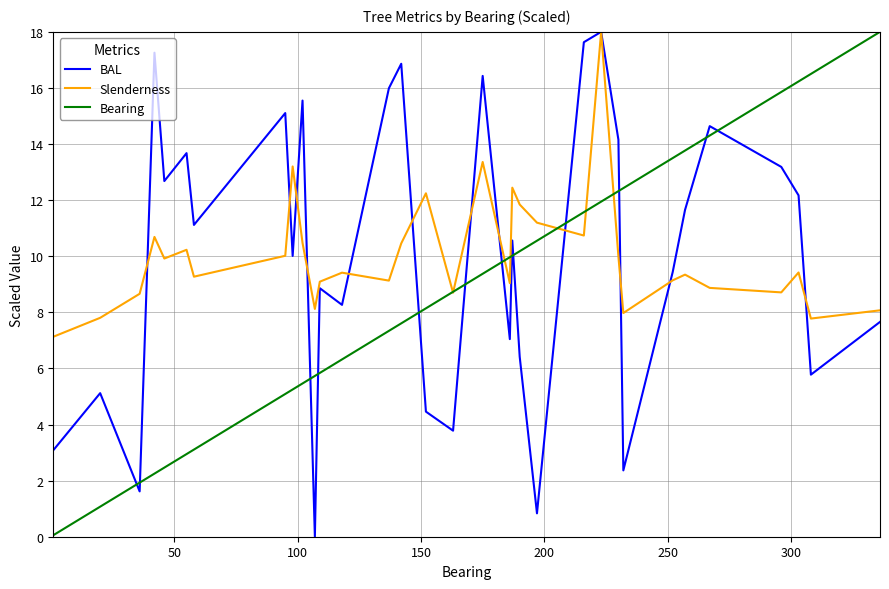

How many series are shown in this chart?

3